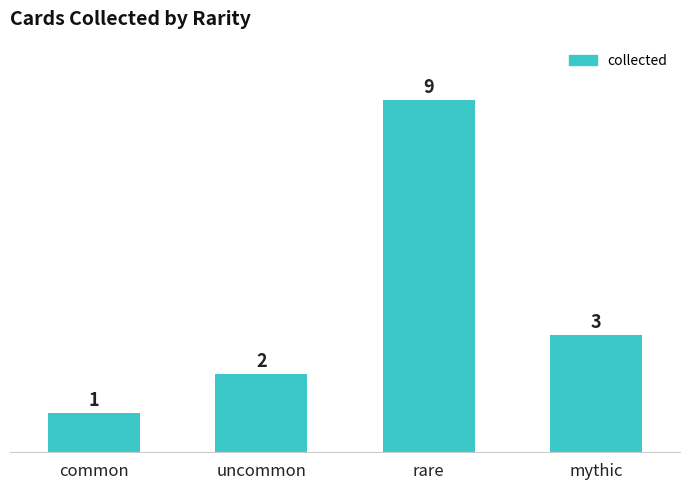

What is the average value?

4